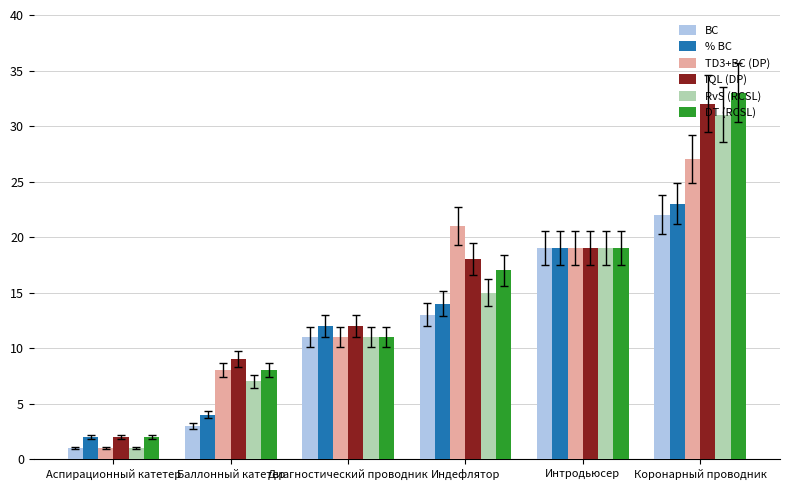

What is the label of the 6th bar from the right?

Аспирационный катетер